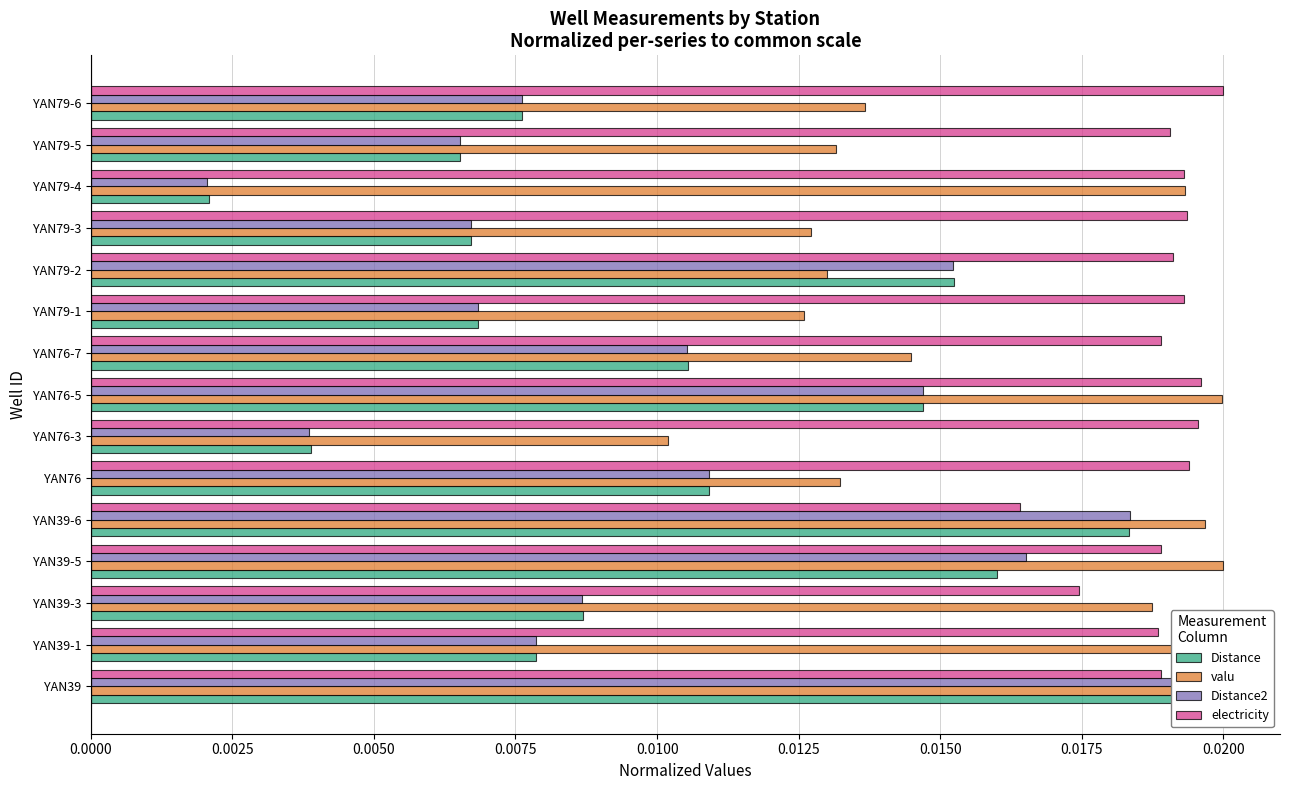

Is it true that Distance equals 0.0 at YAN76-5?

False